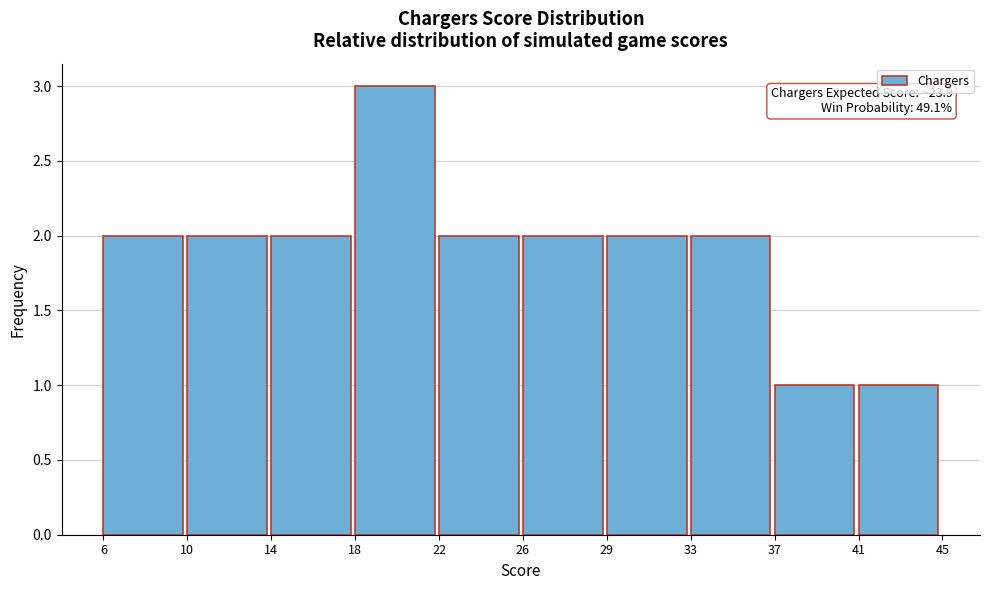

Reading left to right, list all the values displayed in this chart.

6=2	10=2	14=2	18=3	22=2	26=2	29=2	33=2	37=1	41=1